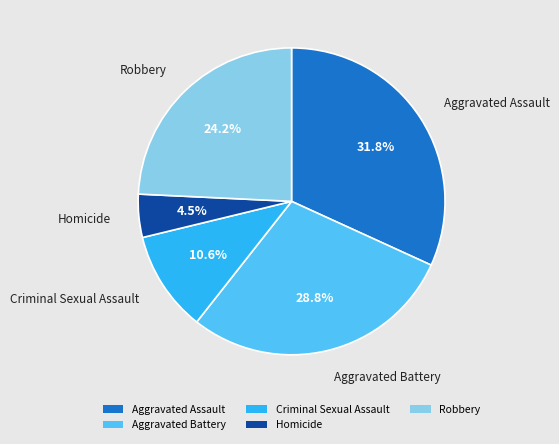

What is the largest slice in the pie chart?

Aggravated Assault